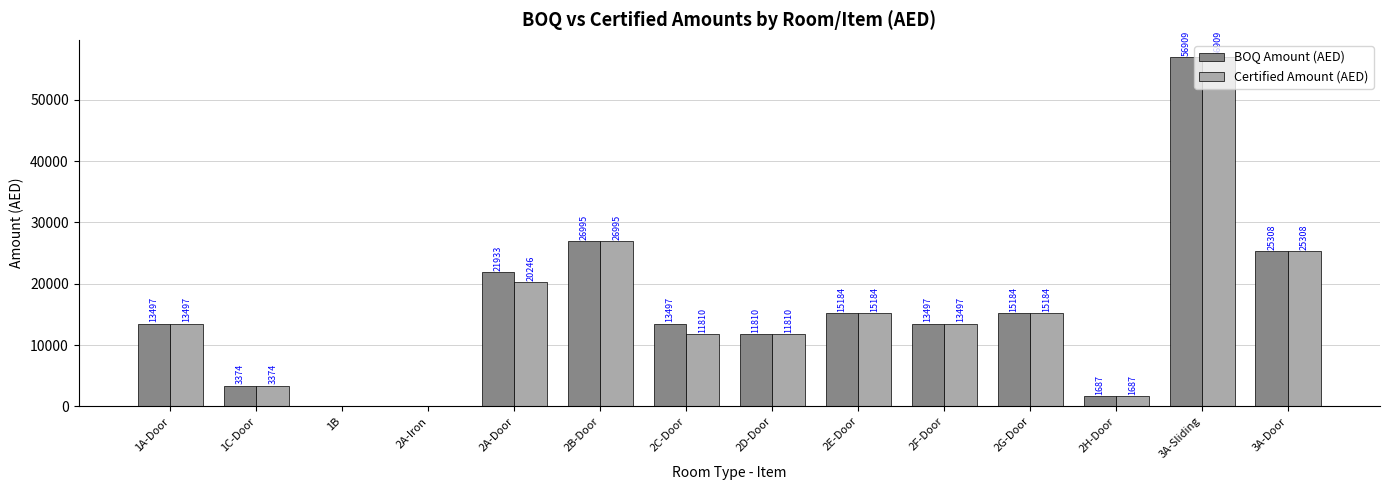

How many categories are shown in the chart?

14